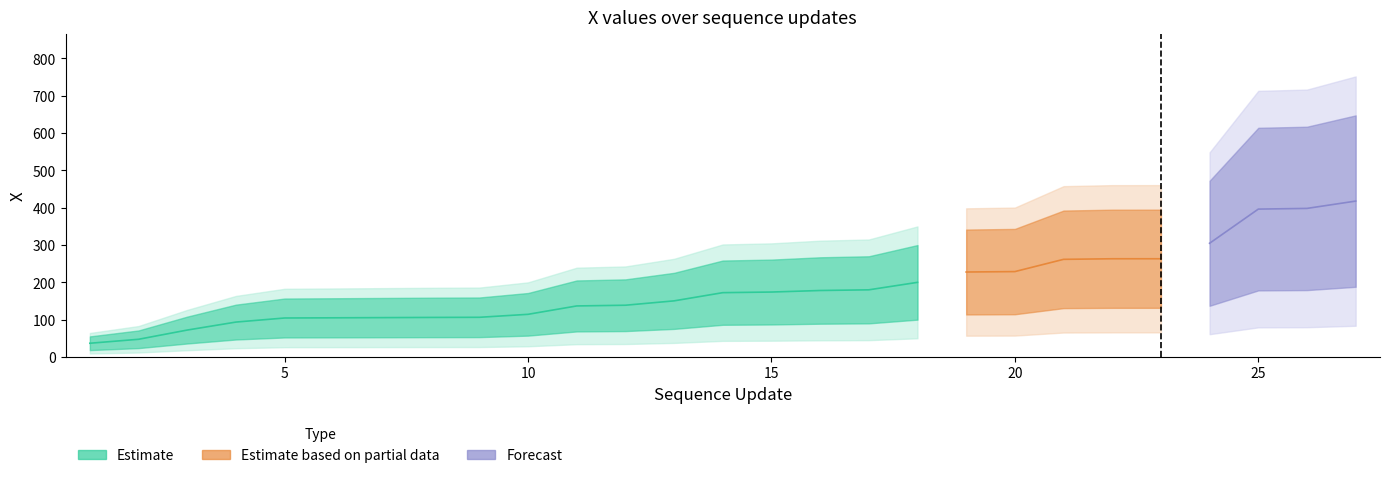

Is it true that the value at 24 is 304.5?

True